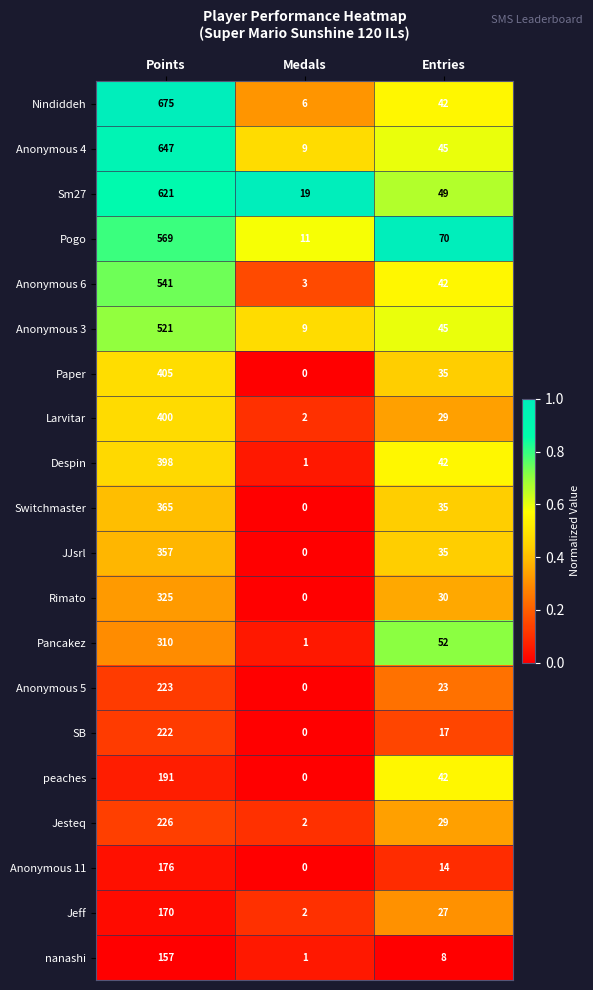

How many Jesteq values are between 2 and 226?

3